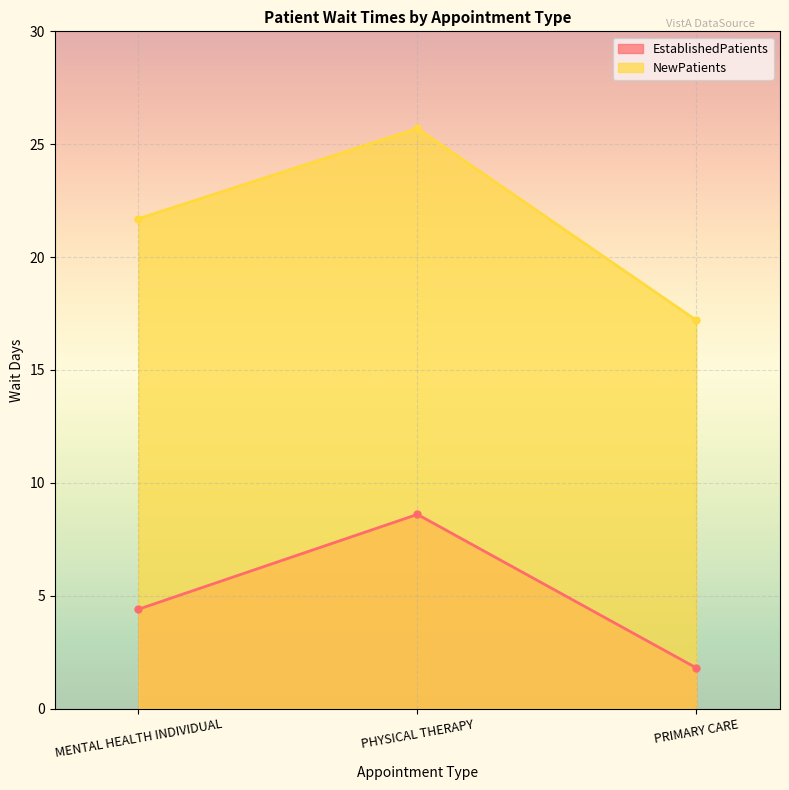

What is the label of the 3rd point from the left?

PRIMARY CARE